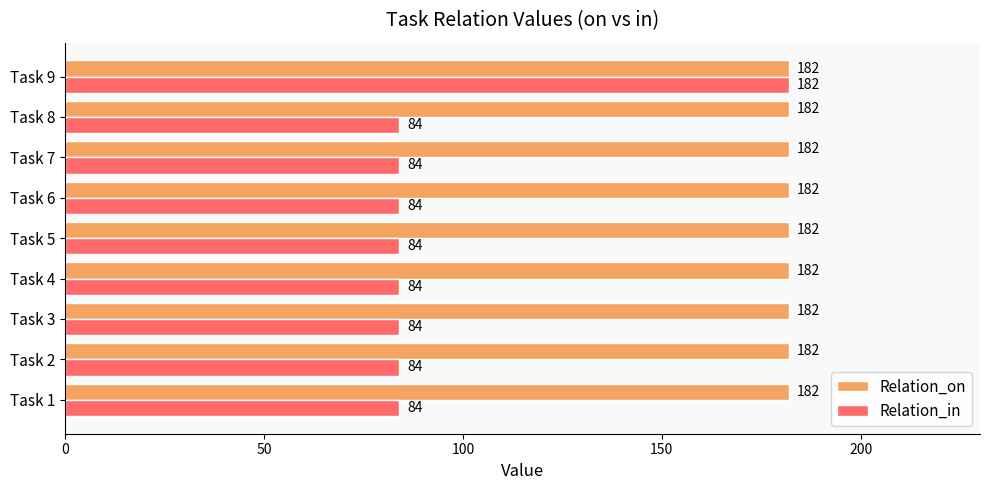

Between Task 4 and Task 9, which series saw the biggest shift?

Relation_in